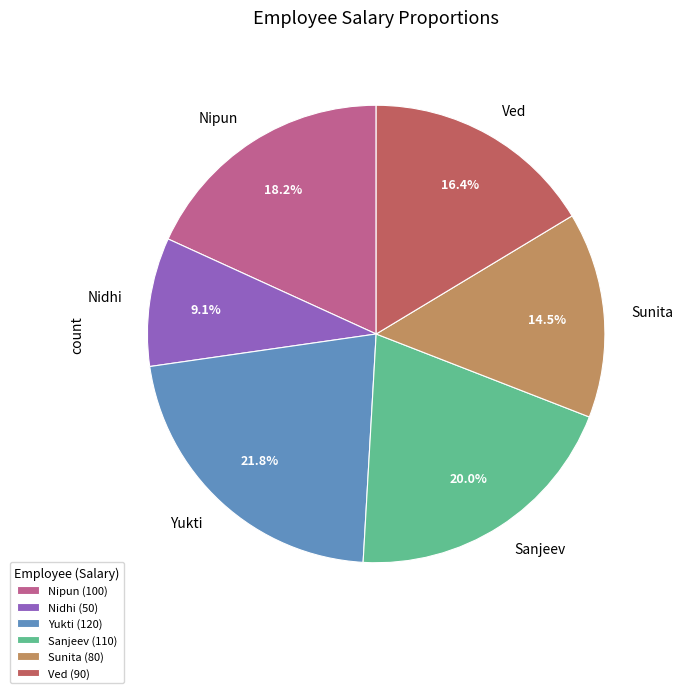

To the nearest percent, what portion does Sanjeev represent?

20%